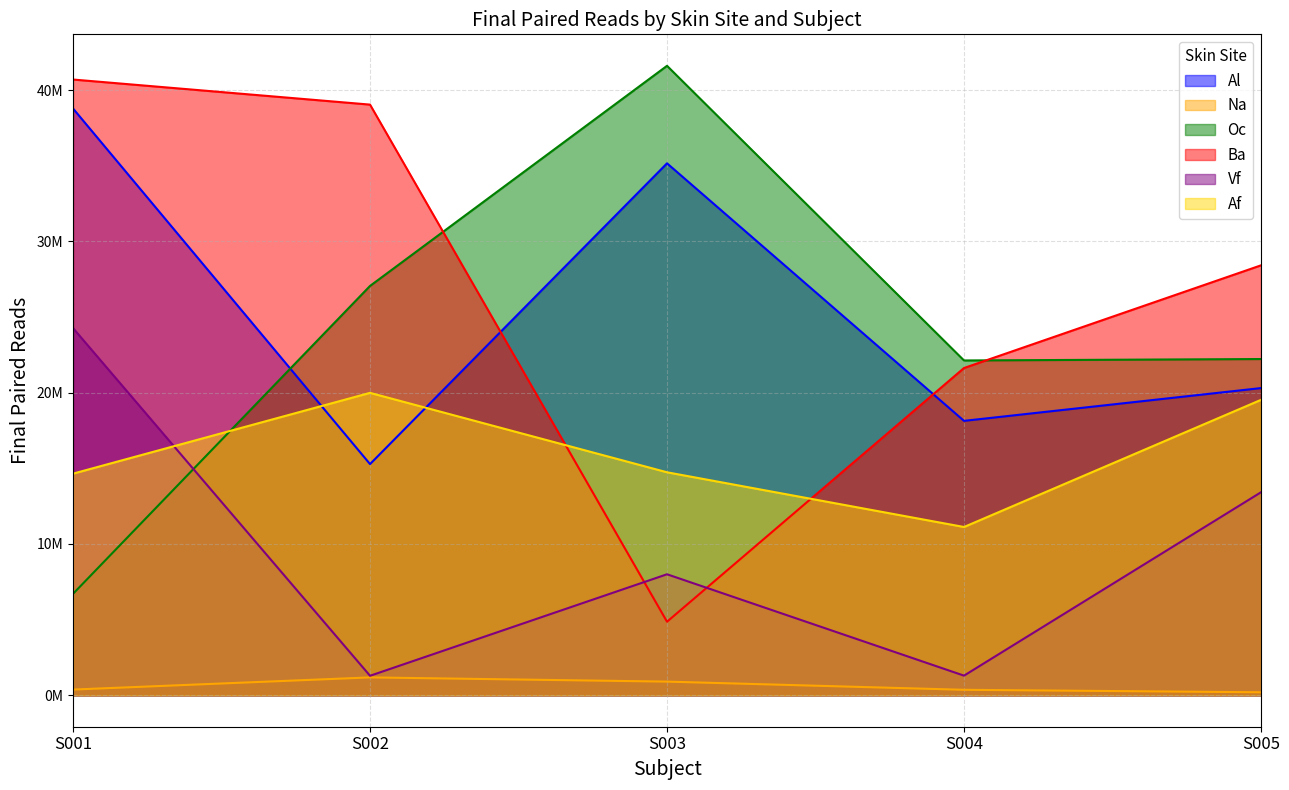

How many interior local valleys does the Ba series have?

1